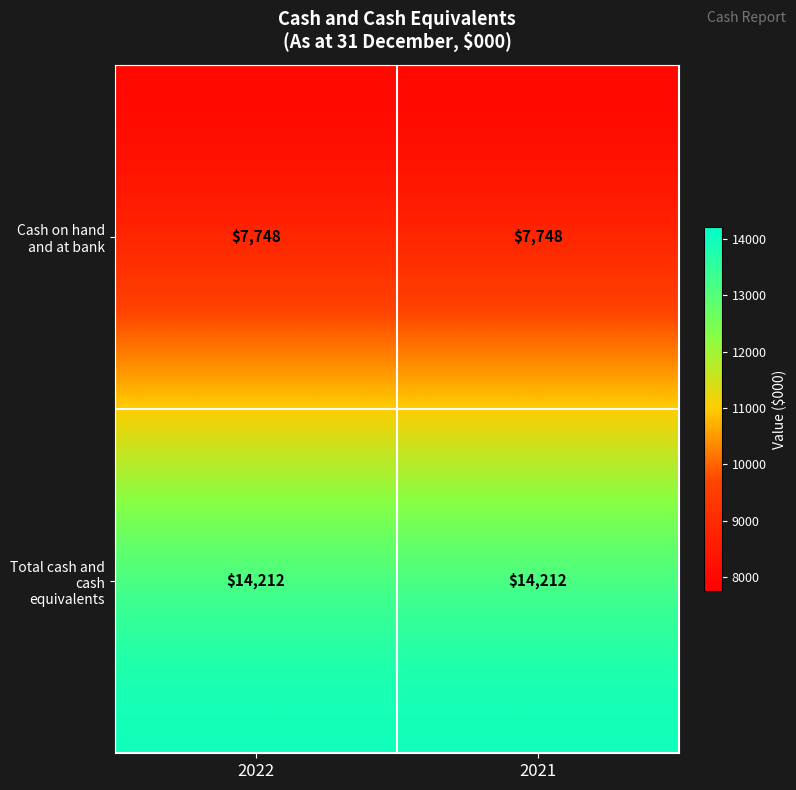

Rank the series at 2021 from highest to lowest value.

Total cash and cash equivalents, Cash on hand and at bank